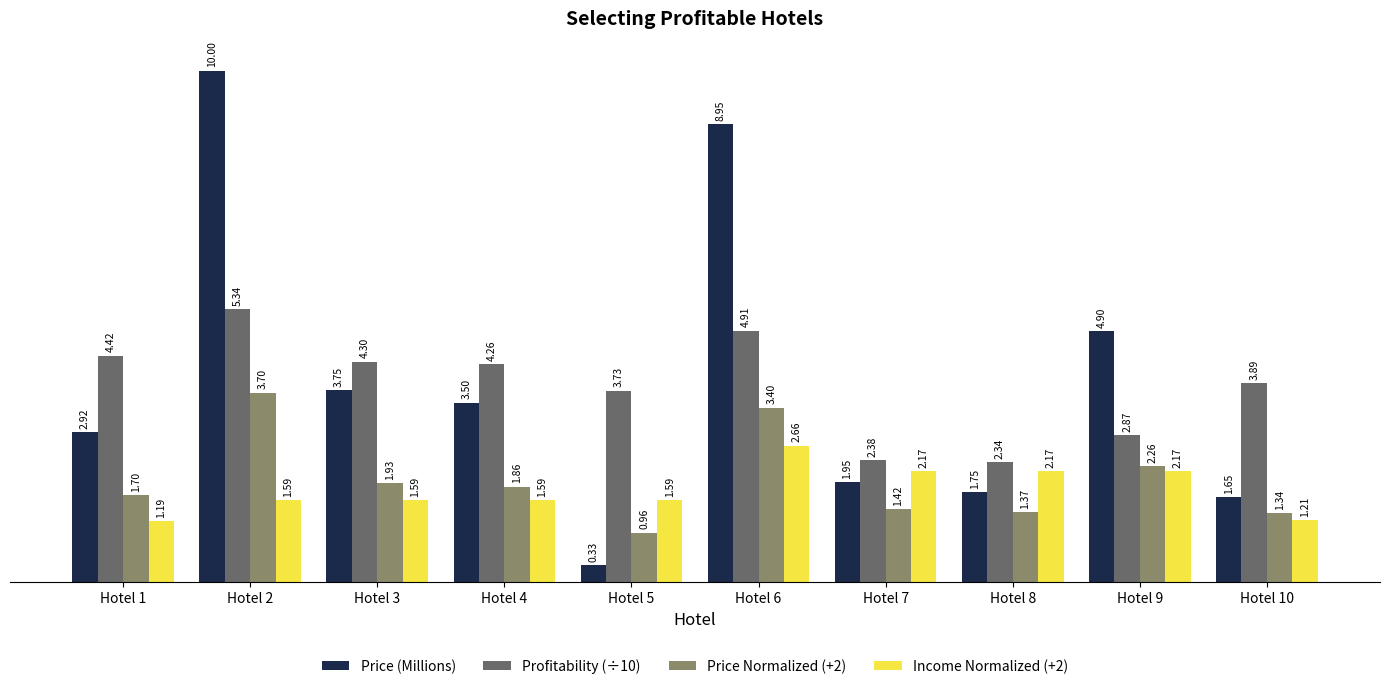

Which category has the lowest value across all series?

Hotel 5